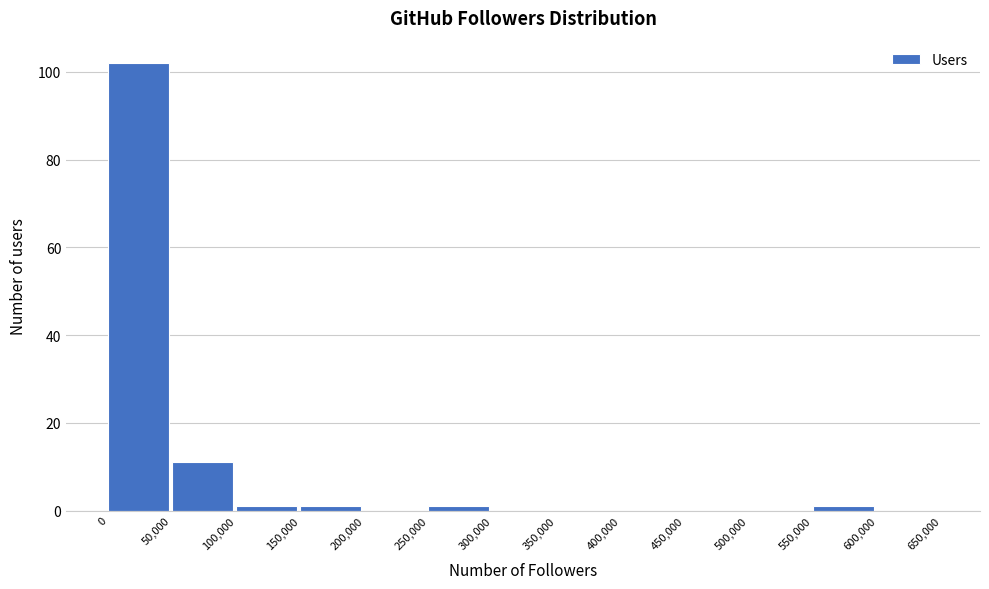

Reading left to right, transcribe this chart: for each bar, give the range it covers on the x-axis and its height. The values are not printed on the chart, so give them approximately, as read against the axis.

0 to 50,000: 102
50,000 to 100,000: 12
100,000 to 150,000: under 2
150,000 to 200,000: under 2
200,000 to 250,000: 0
250,000 to 300,000: under 2
300,000 to 350,000: 0
350,000 to 400,000: 0
400,000 to 450,000: 0
450,000 to 500,000: 0
500,000 to 550,000: 0
550,000 to 600,000: under 2
600,000 to 650,000: 0